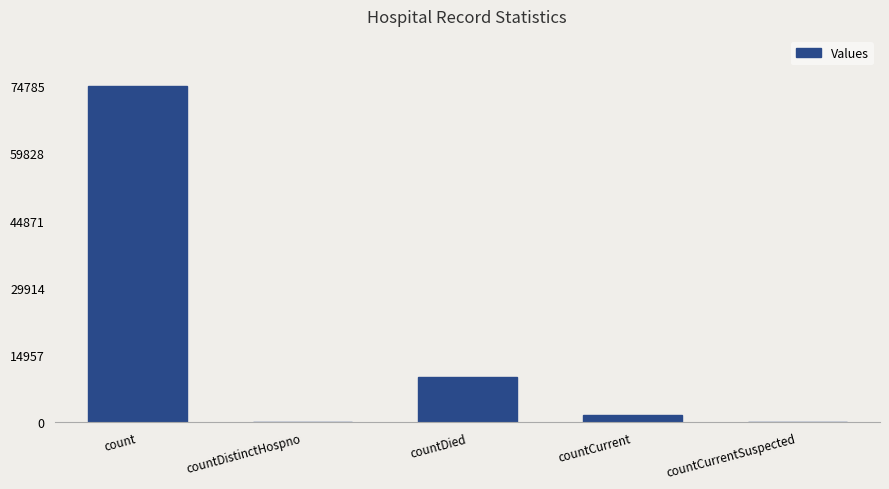

What is the sum of the values at countDied and countCurrentSuspected?

10002